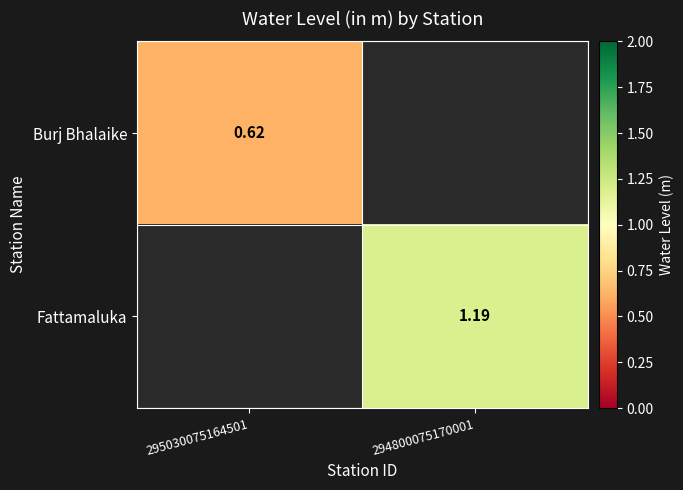

What is the smallest value displayed?

0.6